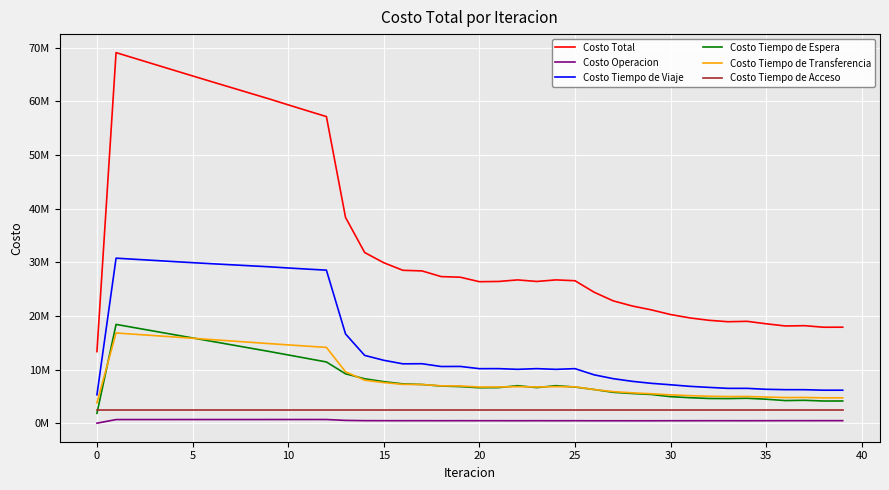

Which series has the widest spread of values?

Costo Total